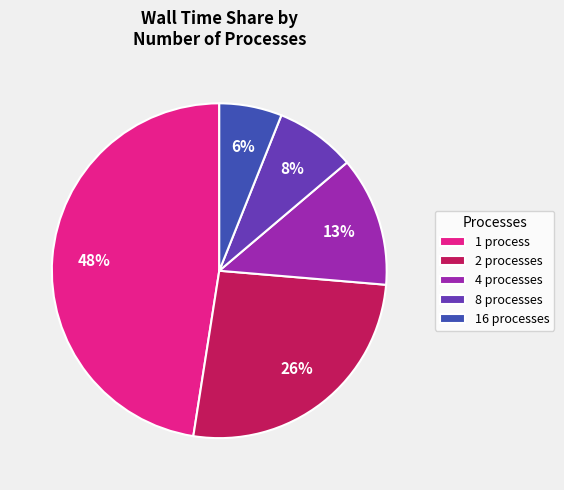

What is the largest slice in the pie chart?

1 process